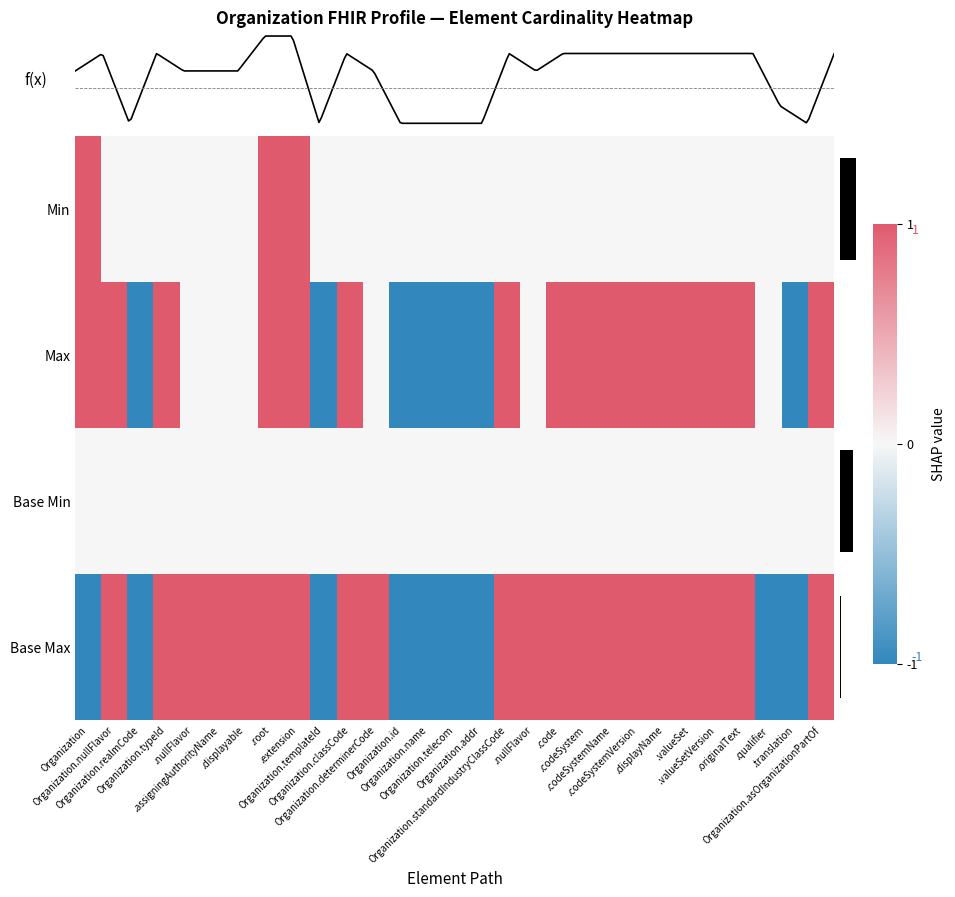

What is the minimum value shown in the chart?

-1